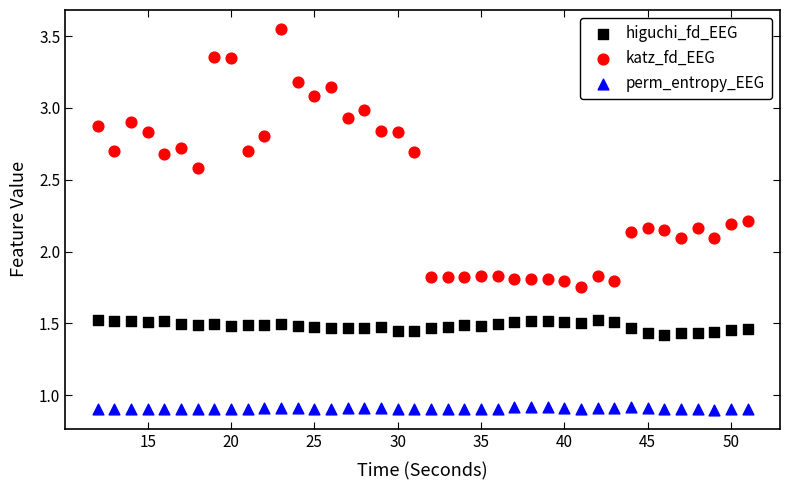

What are all the series names shown in the legend?

higuchi_fd_EEG, katz_fd_EEG, perm_entropy_EEG